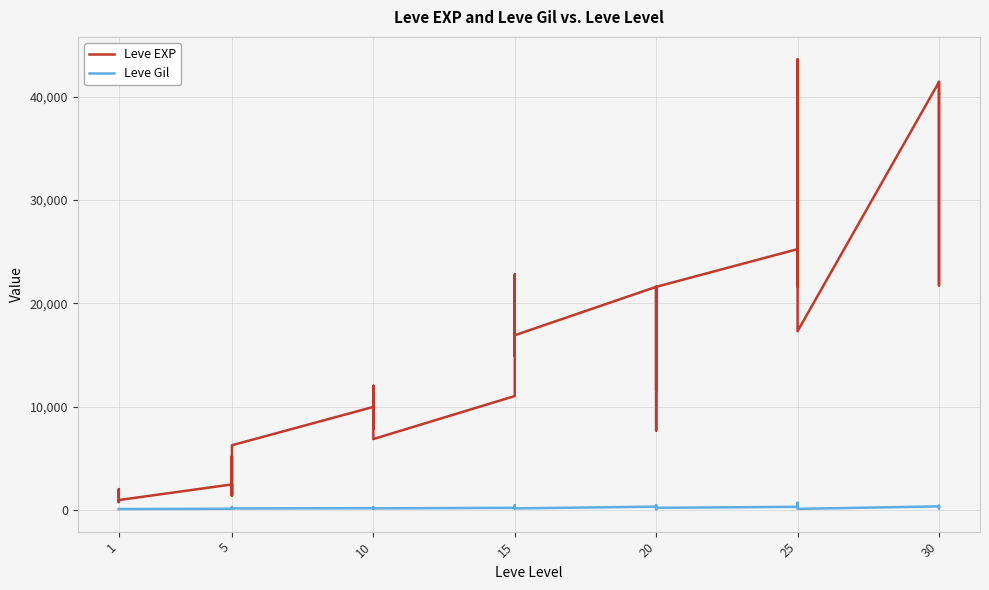

Between 20 and 25, which series saw the biggest shift?

Leve EXP